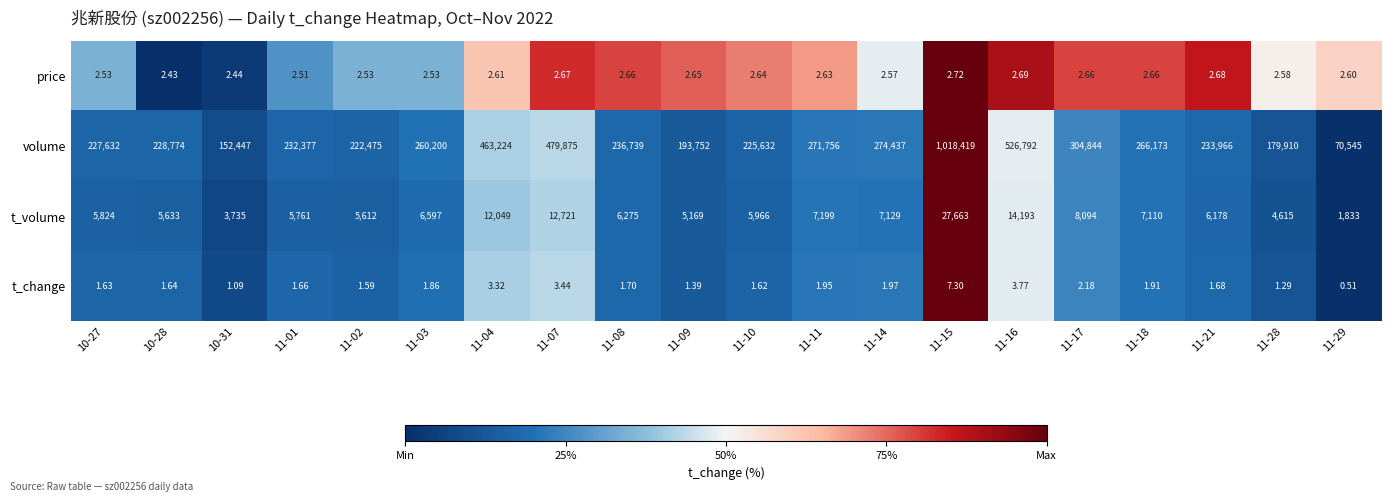

Which series has the widest spread of values?

volume